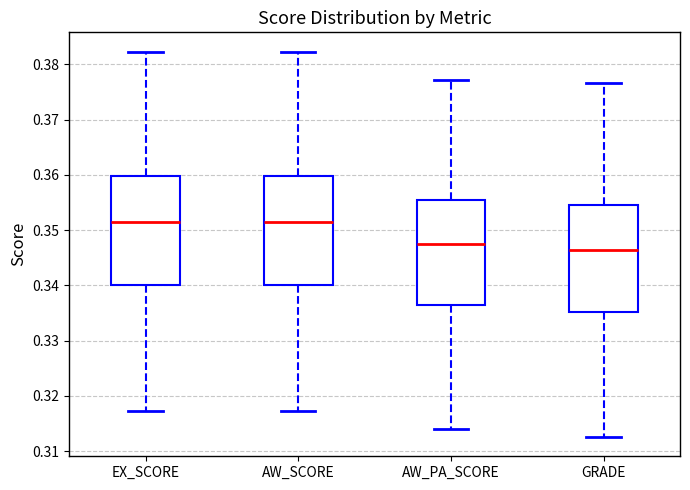

Reading left to right, read every box against the y-axis: the position of its median line, the range the box covers, and the ends of its whiskers. The values are not printed on the chart, so give them approximately, as read against the axis.

EX_SCORE: median 0.352, box 0.340 to 0.360, whiskers 0.317 to 0.382
AW_SCORE: median 0.352, box 0.340 to 0.360, whiskers 0.317 to 0.382
AW_PA_SCORE: median 0.347, box 0.336 to 0.355, whiskers 0.314 to 0.377
GRADE: median 0.346, box 0.335 to 0.355, whiskers 0.313 to 0.377